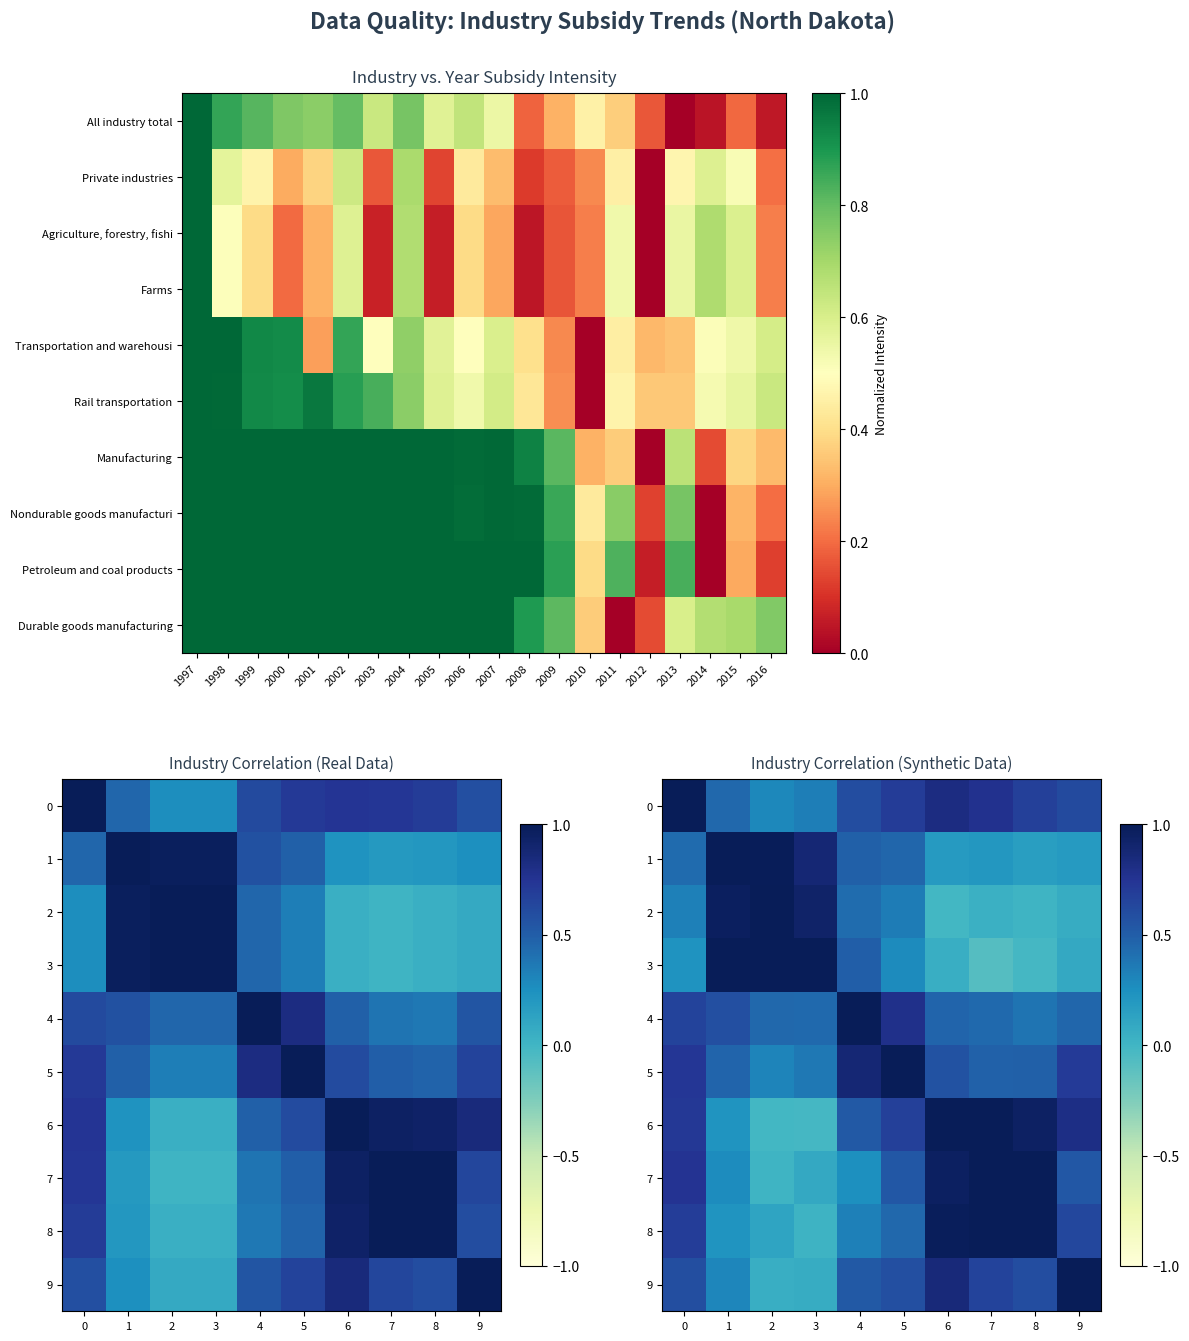

How many categories are shown in the chart?

10